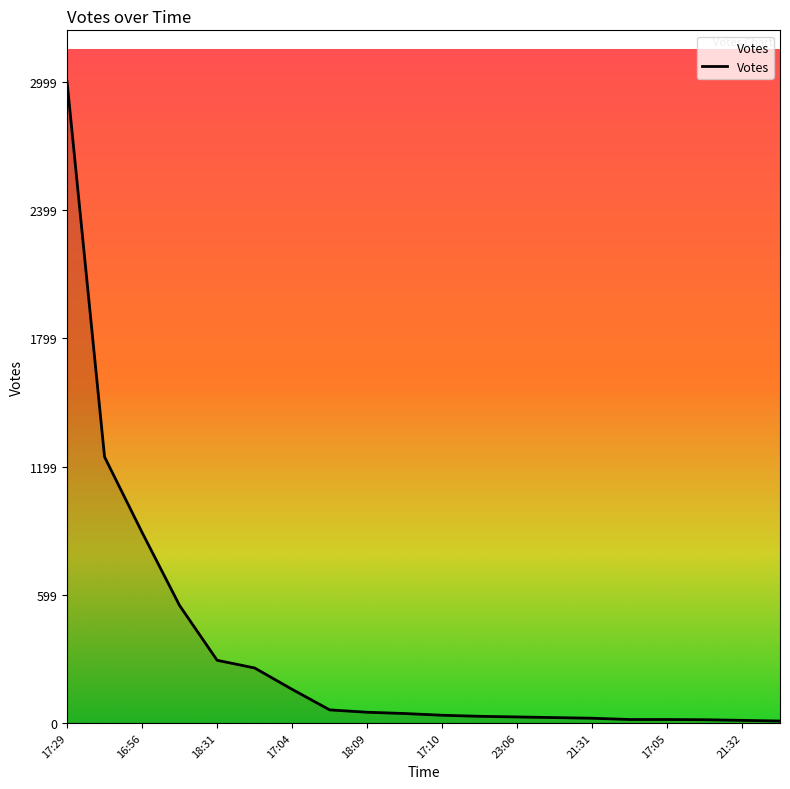

How many values are below 44?

10